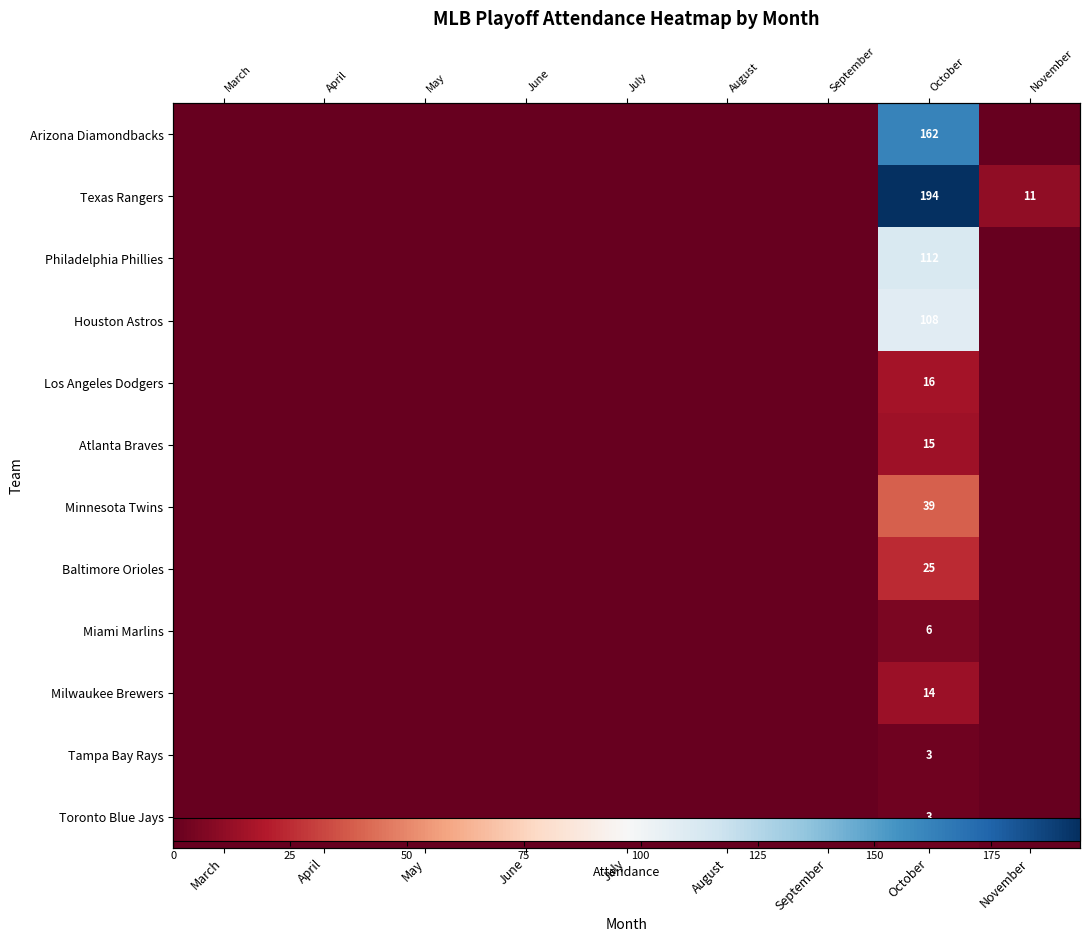

The Minnesota Twins series shows 8 at October. True or false?

False